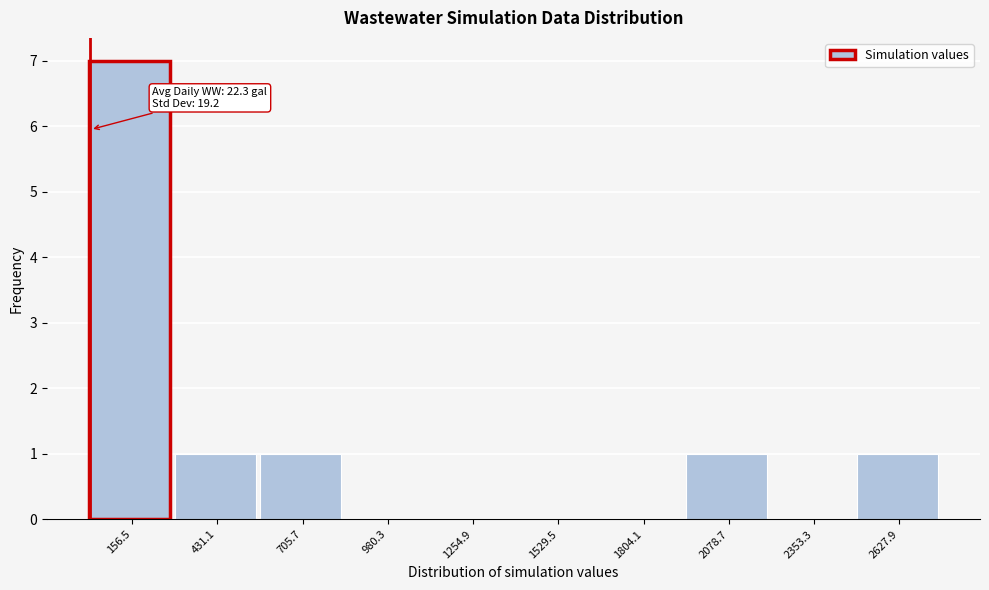

Over which range of the x-axis is the bar tallest?

0 to 300